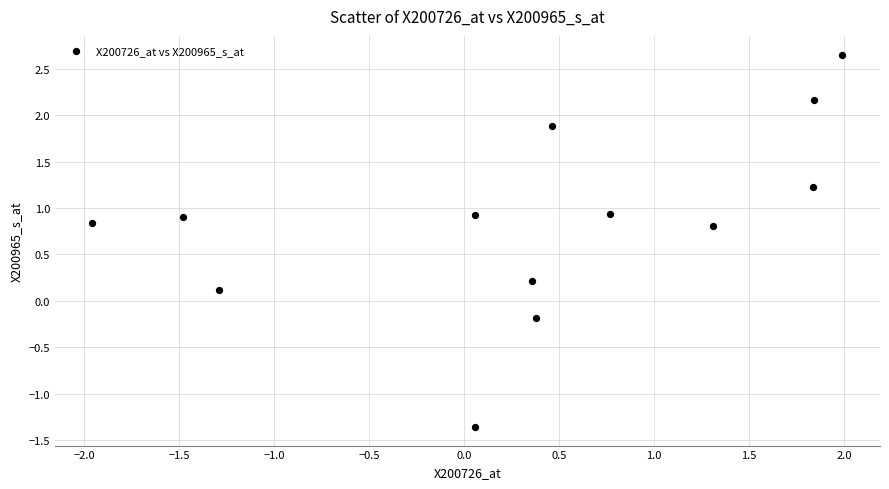

What is the range of Y values (max minus min)?

4.0